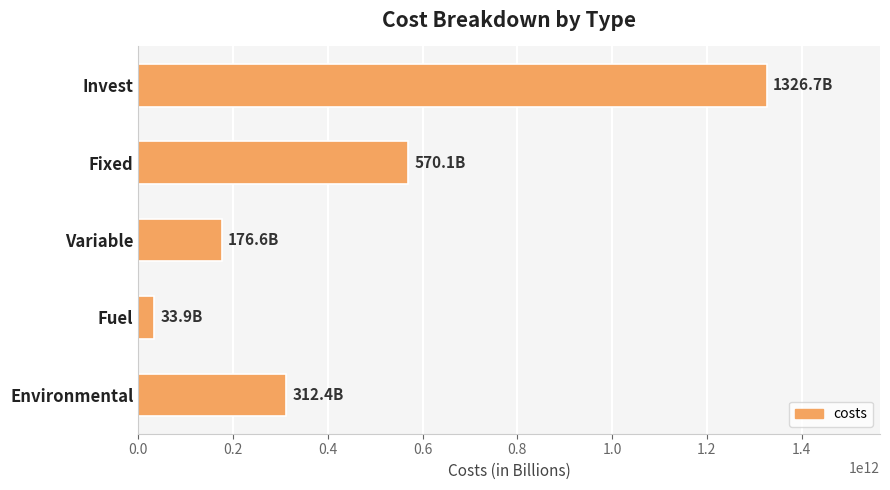

What is the change in value from Invest to Fixed?

-756646047298.9